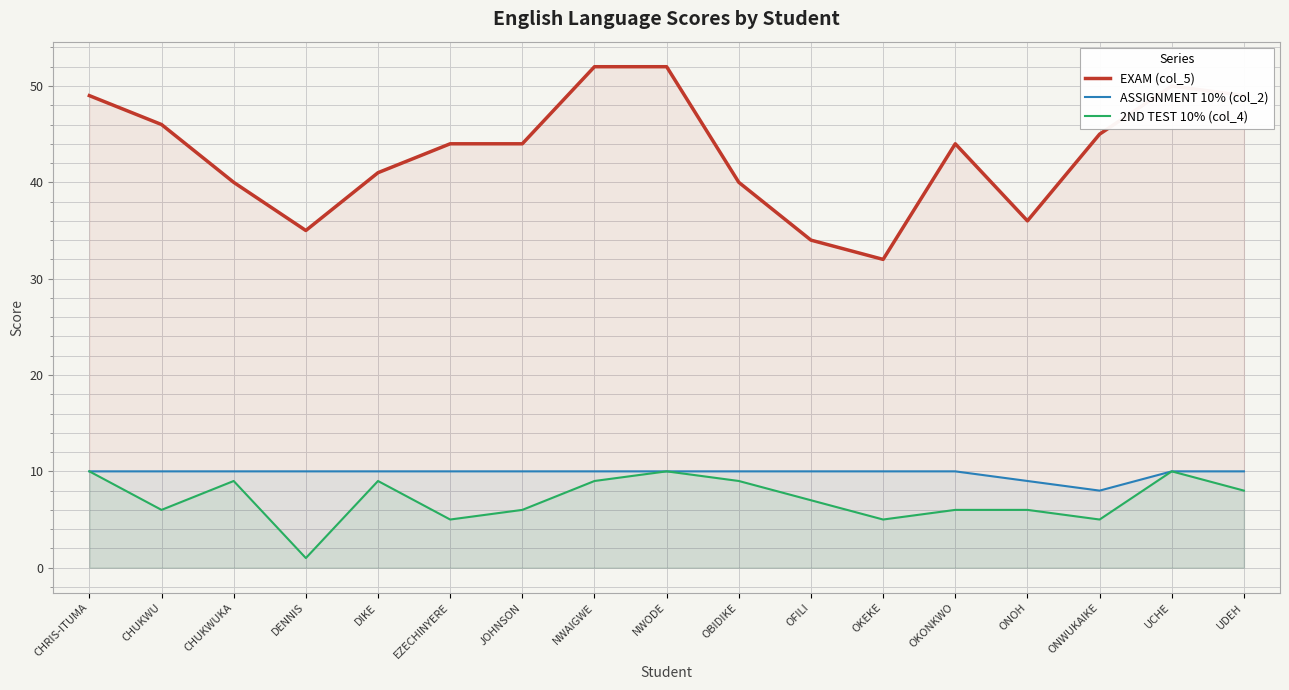

True or false: EXAM (col_5) and ASSIGNMENT 10% (col_2) intersect in this chart.

False